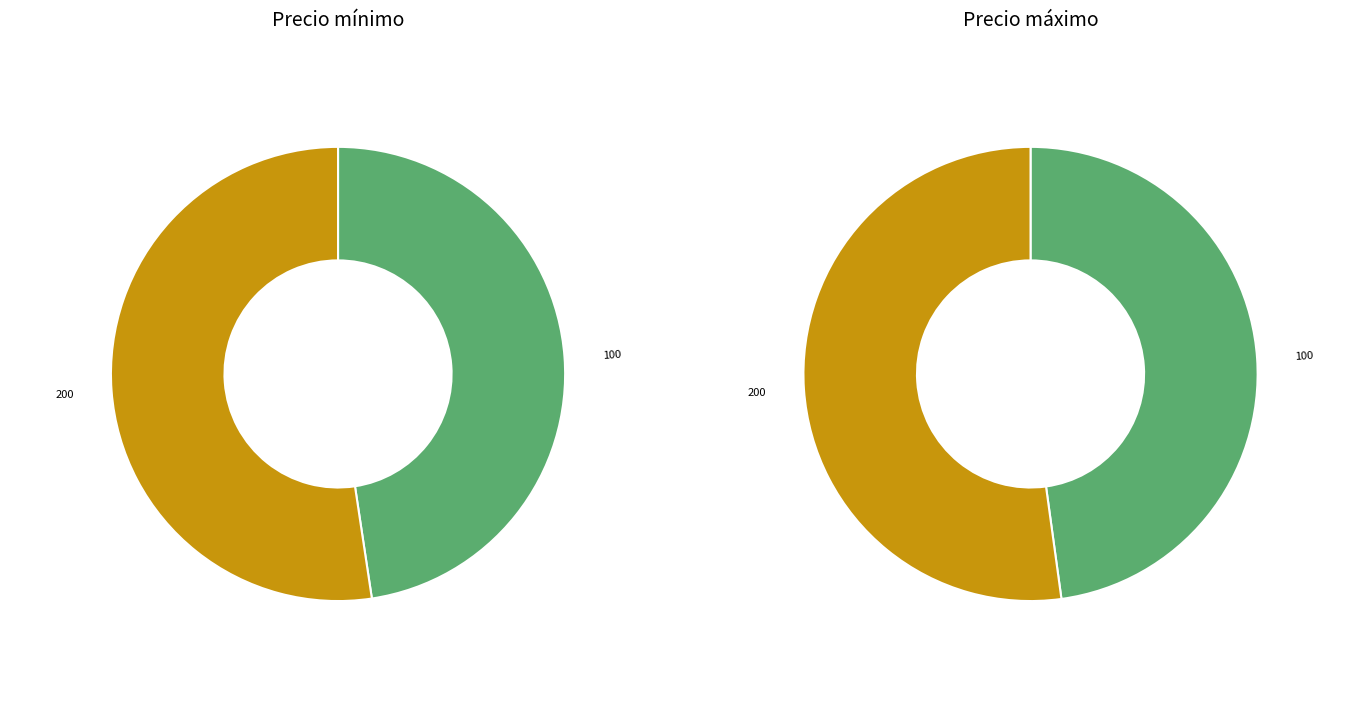

The 200 slice represents 52% of the pie. True or false?

True